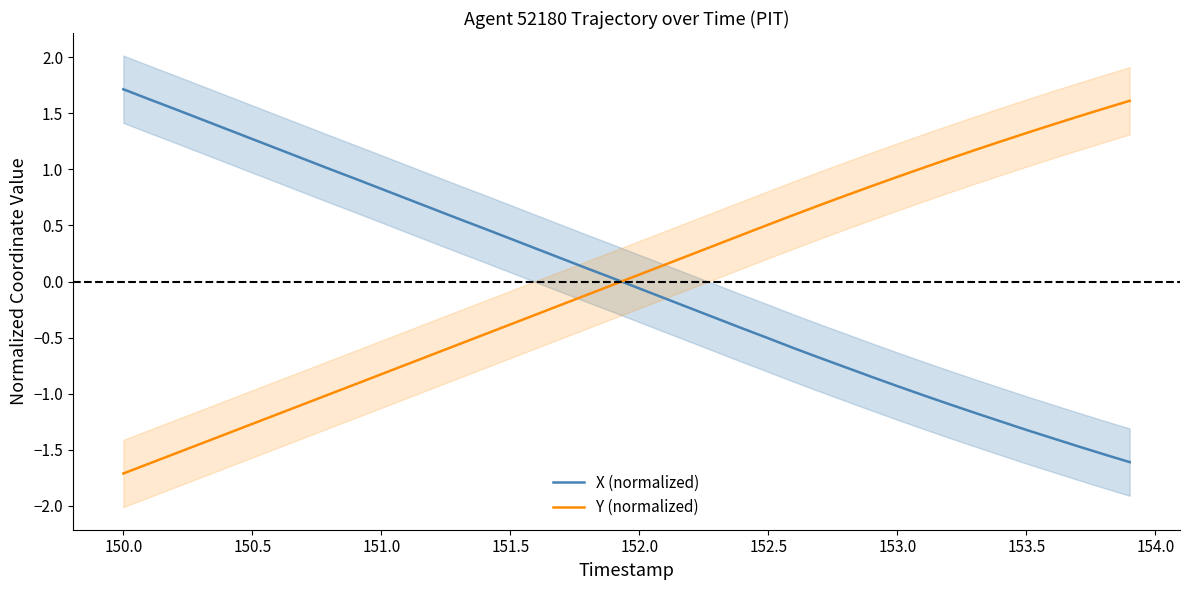

How many positive values does the X (normalized) series have?

20